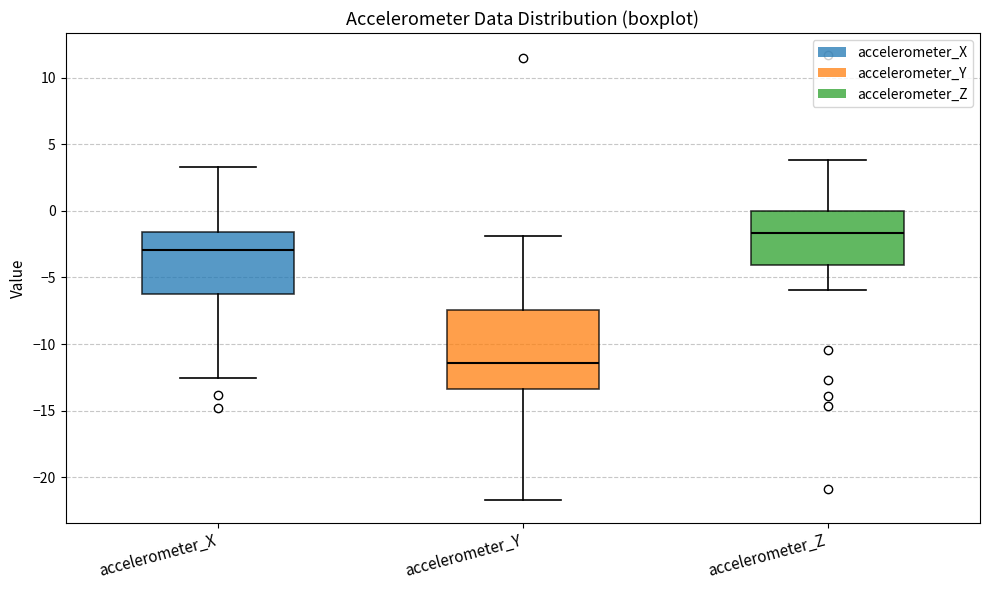

Comparing the boxes themselves (not the whiskers), which one is the tallest?

accelerometer_Y